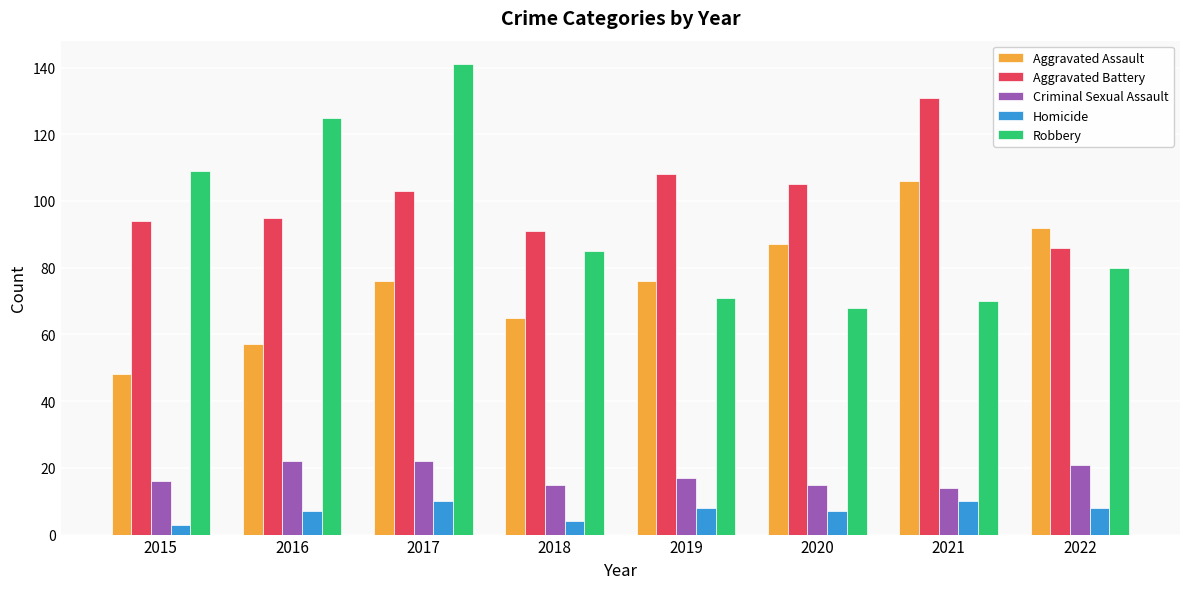

What is the difference between the maximum and second lowest values in the Homicide series?

6